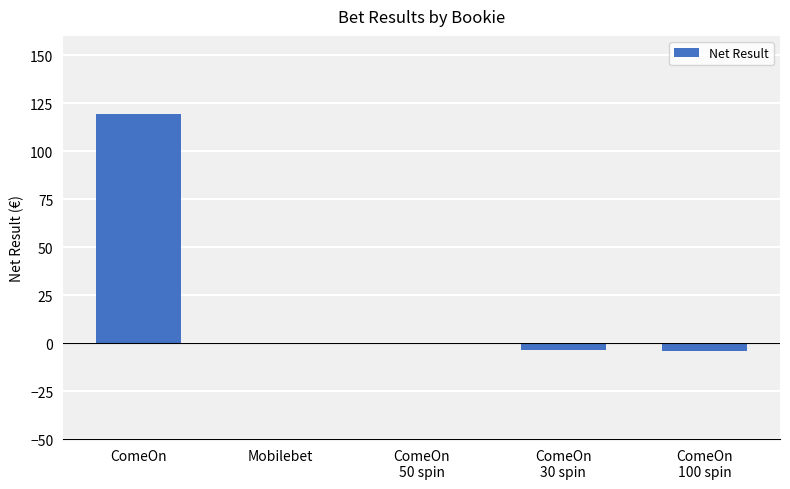

Does the chart contain stacked bars?

No